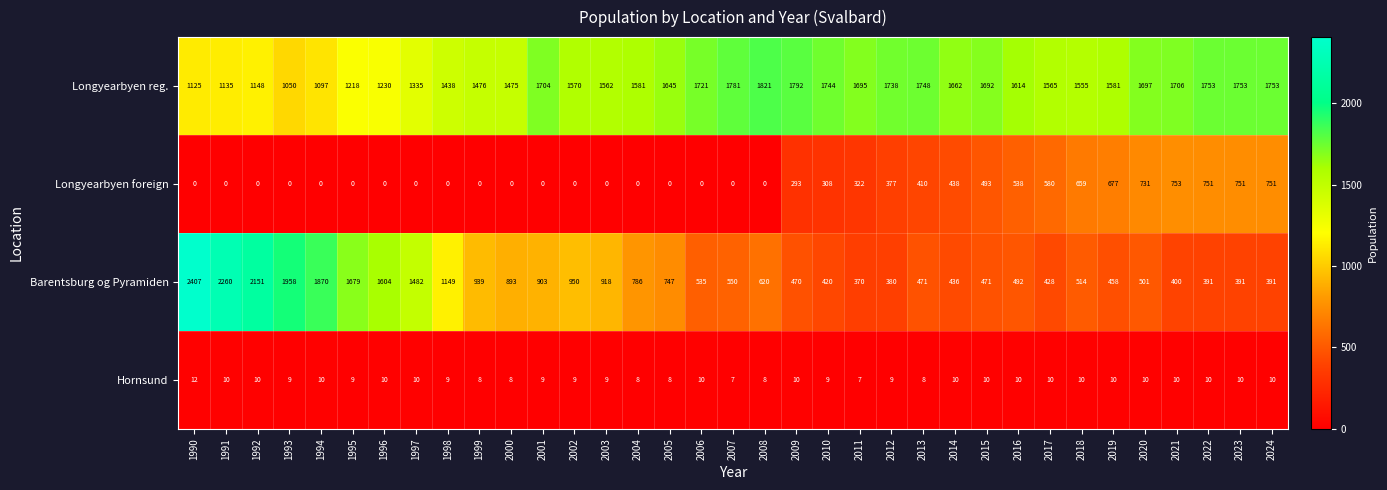

Which series has the largest range (max minus min)?

Barentsburg og Pyramiden